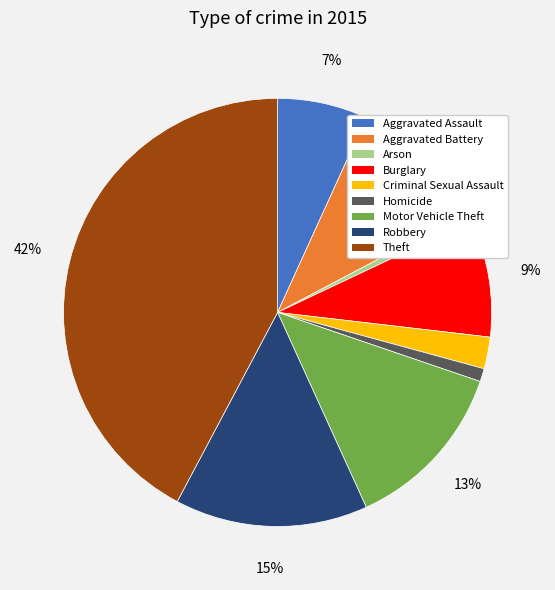

Does any single category account for the majority?

No